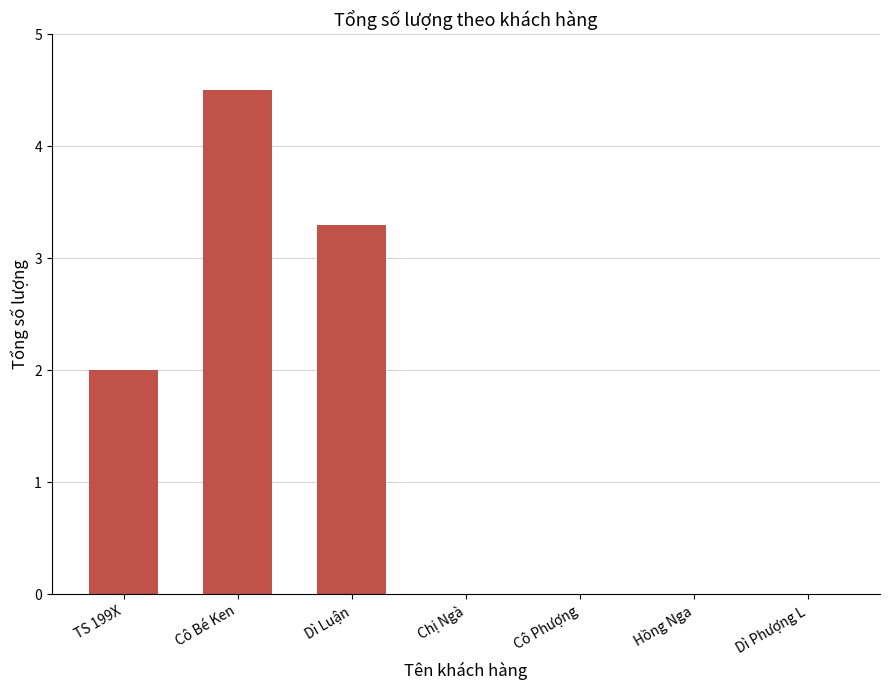

The chart shows a value of 2.0 at TS 199X. True or false?

True